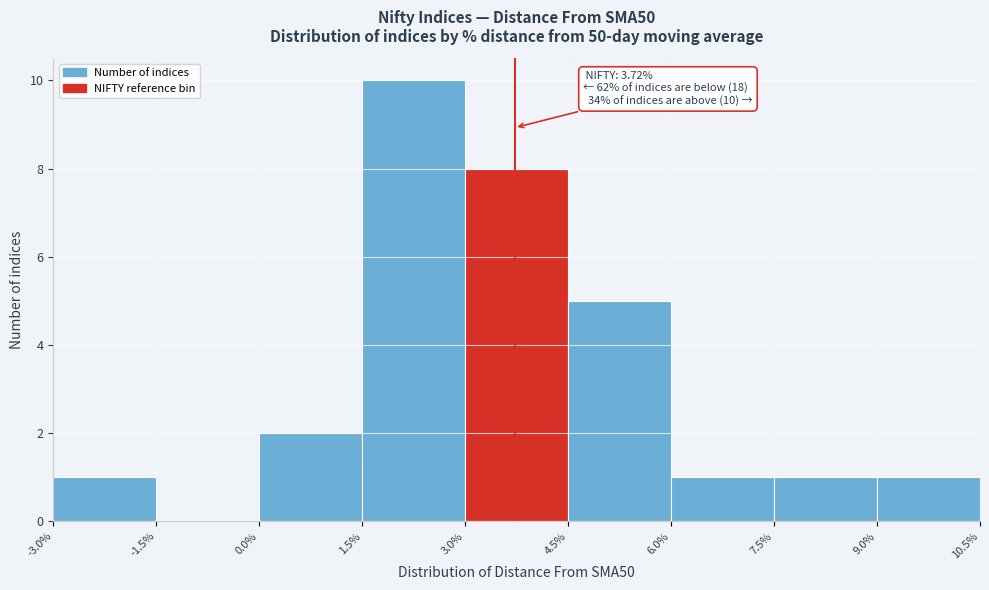

Which range on the x-axis has the tallest bar?

1.5% to 3.0%